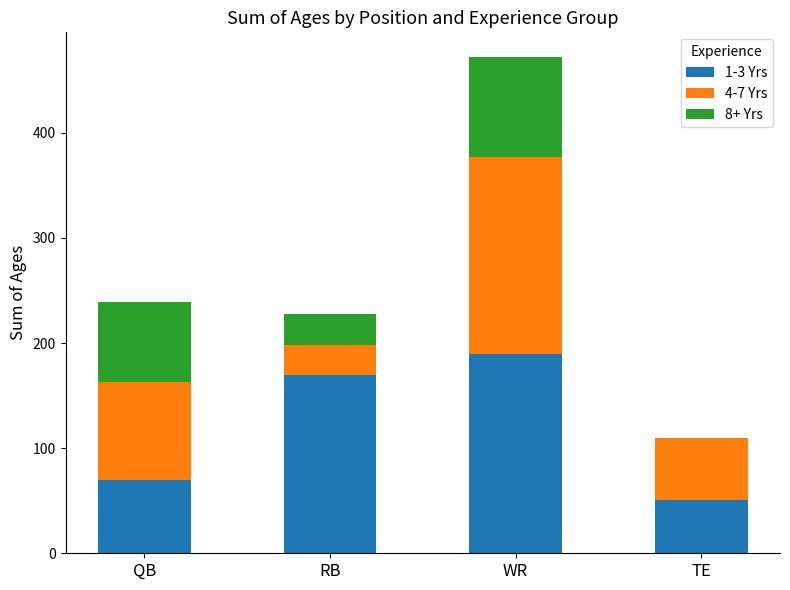

Is it true that 1-3 Yrs equals 170 at RB?

True